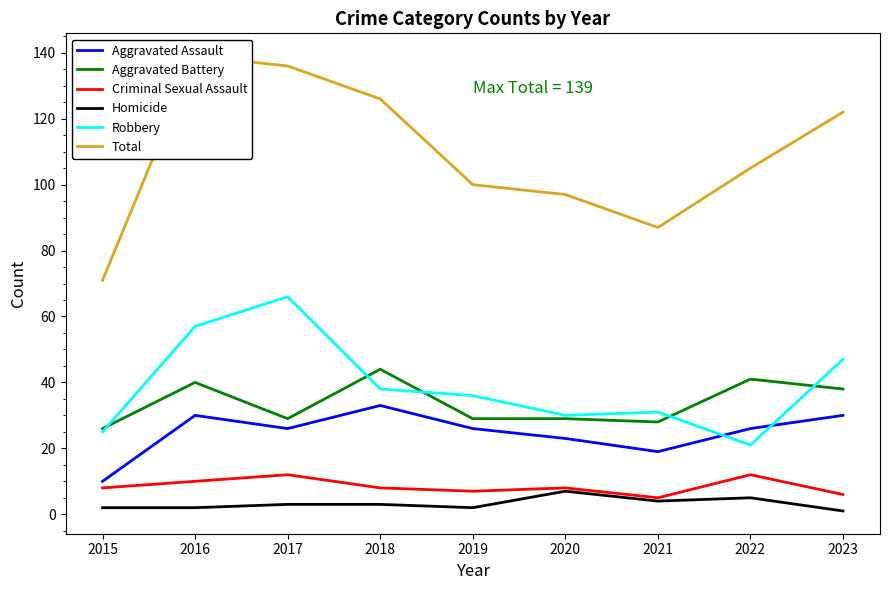

True or false: Total and Criminal Sexual Assault cross at least once.

False